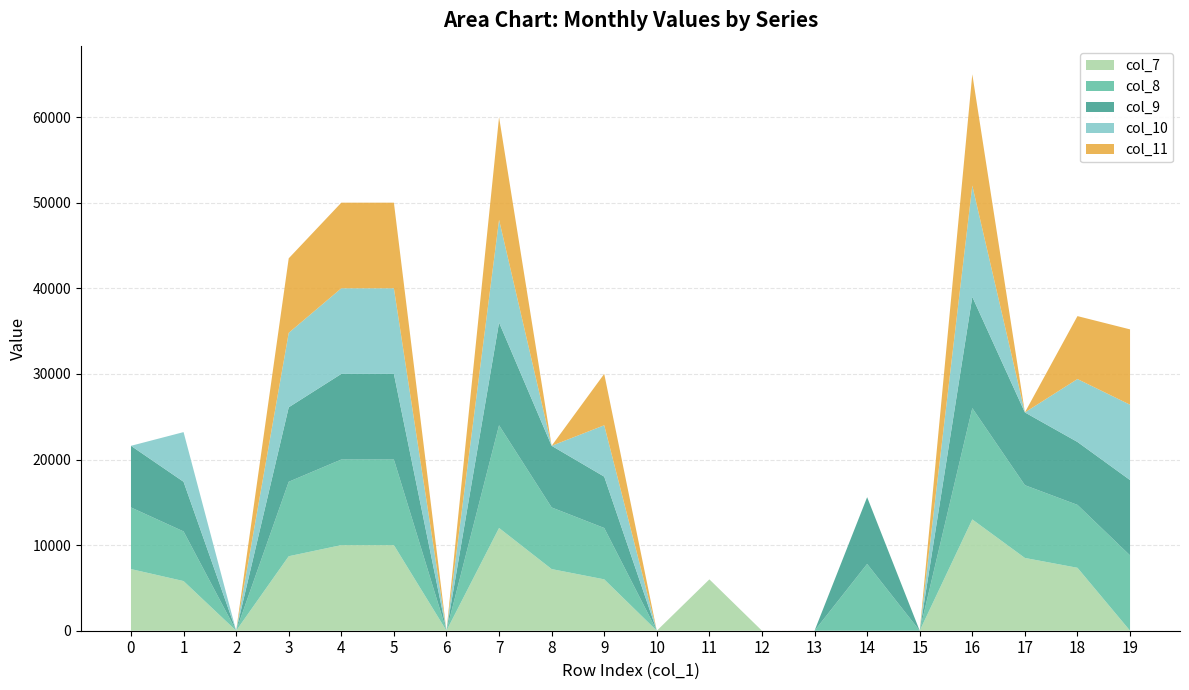

Reading left to right, extract all data points from this chart.

col_1: 0=0	1=1	2=2	3=3	4=4	5=5	6=6	7=7	8=8	9=9	10=10	11=11	12=12	13=13	14=14	15=15	16=16	17=17	18=18	19=19
col_7: 0=7200	1=5800	2=0	3=8700	4=10000	5=10000	6=0	7=12000	8=7200	9=6000	10=0	11=6000	12=0	13=0	14=0	15=0	16=13000	17=8500	18=7350	19=0
col_8: 0=7200	1=5800	2=0	3=8700	4=10000	5=10000	6=0	7=12000	8=7200	9=6000	10=0	11=0	12=0	13=0	14=7800	15=0	16=13000	17=8500	18=7350	19=8800
col_9: 0=7200	1=5800	2=0	3=8700	4=10000	5=10000	6=0	7=12000	8=7200	9=6000	10=0	11=0	12=0	13=0	14=7800	15=0	16=13000	17=8500	18=7350	19=8800
col_10: 0=0	1=5800	2=0	3=8700	4=10000	5=10000	6=0	7=12000	8=0	9=6000	10=0	11=0	12=0	13=0	14=0	15=0	16=13000	17=0	18=7350	19=8800
col_11: 0=0	1=0	2=0	3=8700	4=10000	5=10000	6=0	7=12000	8=0	9=6000	10=0	11=0	12=0	13=0	14=0	15=0	16=13000	17=0	18=7350	19=8800